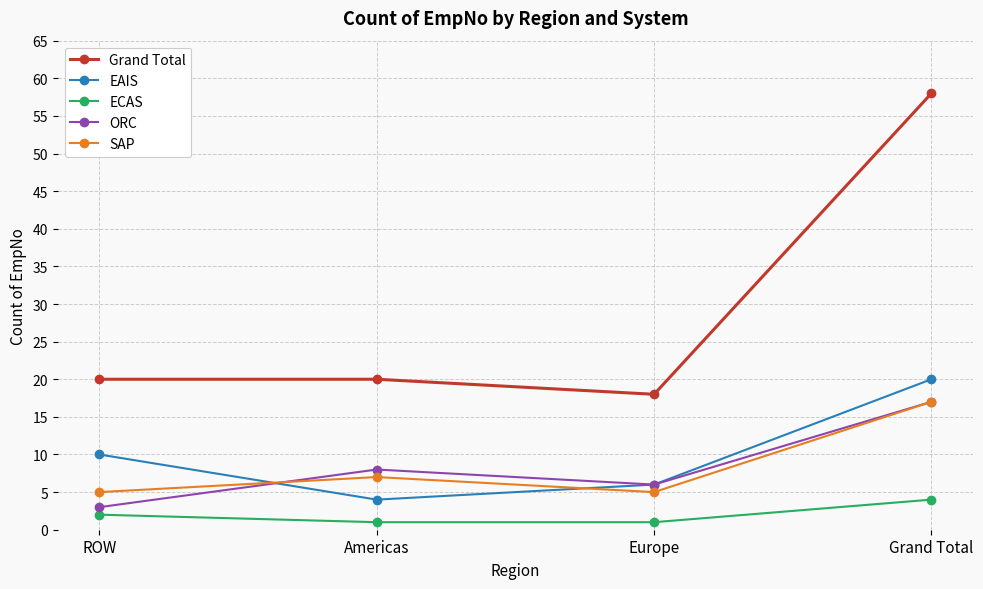

How many series are shown in this chart?

5